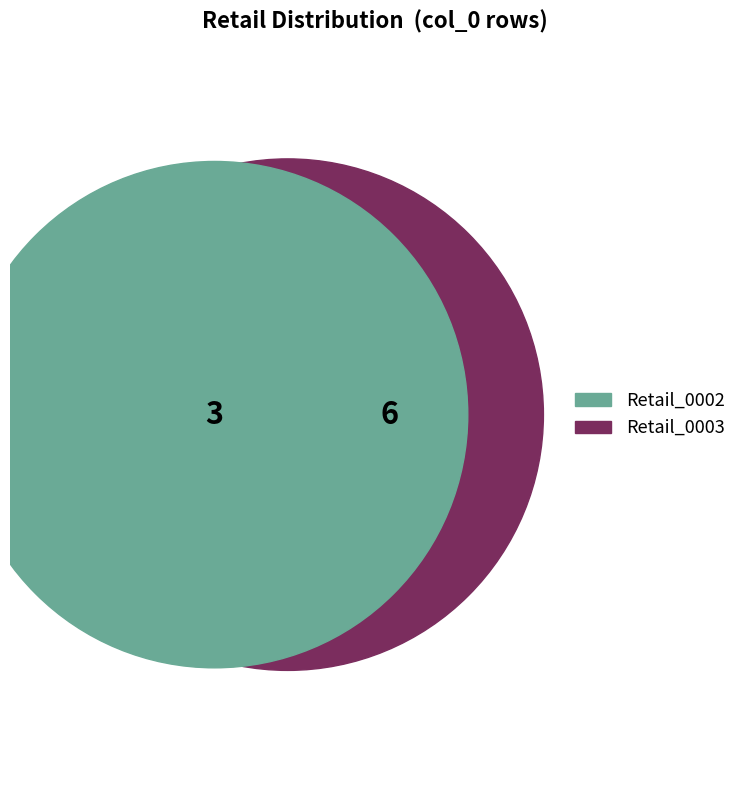

How much of the chart is everything except 0?

66.7%